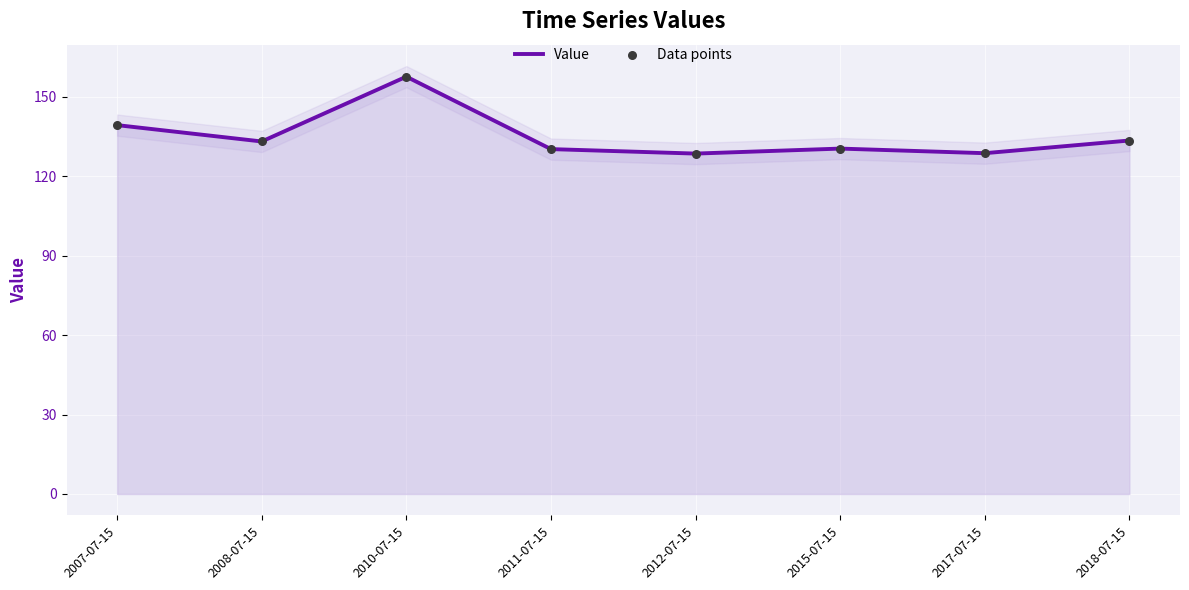

Which series has the widest spread of Y values?

Value